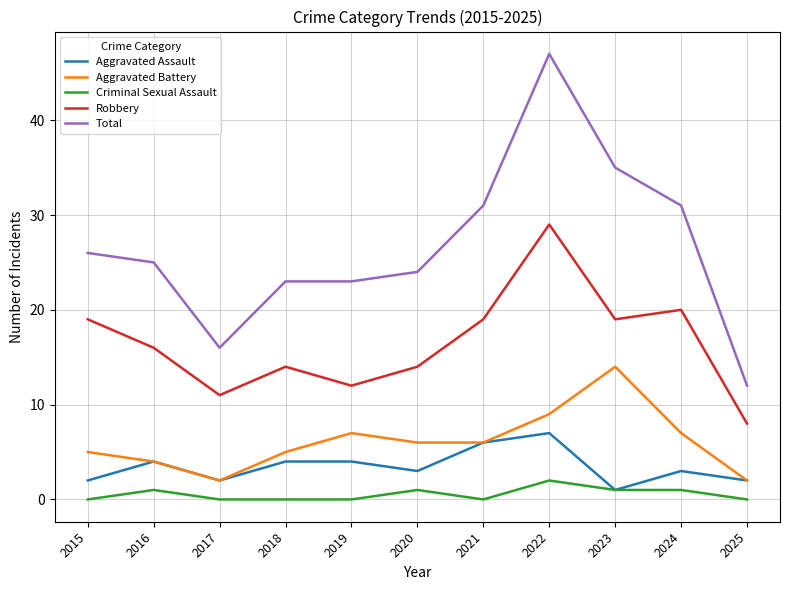

True or false: Robbery and Total intersect in this chart.

False